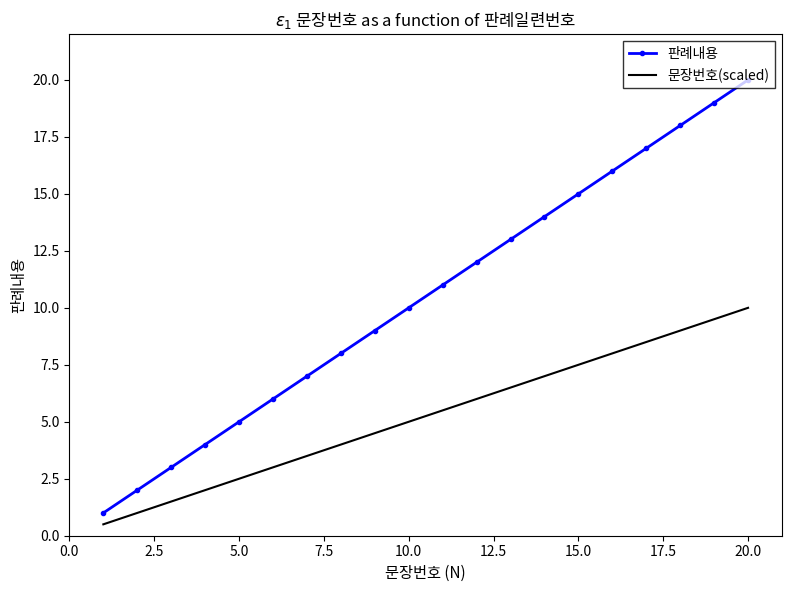

What is the minimum value for 문장번호(scaled)?

0.5